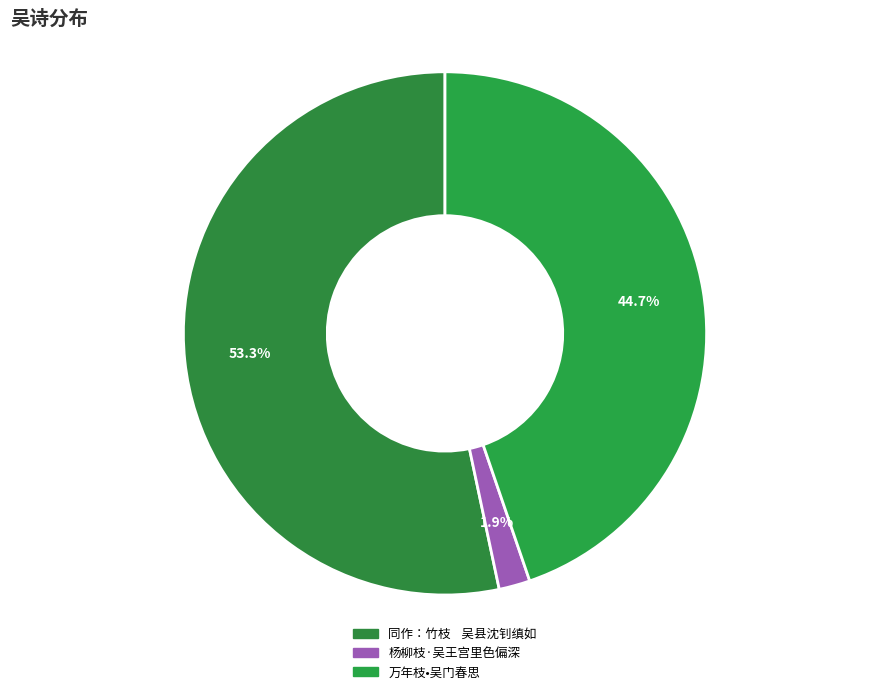

Count the number of slices in the pie.

3